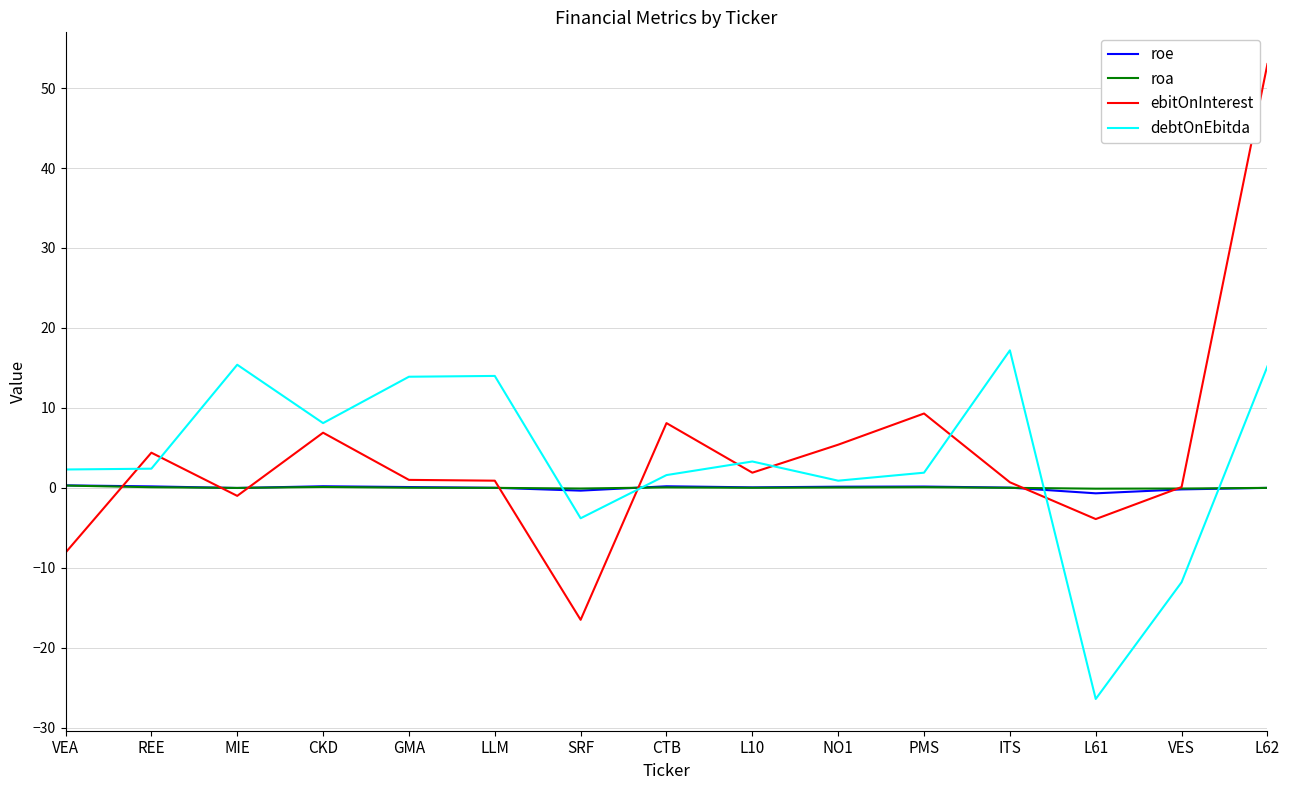

What is the smallest value displayed?

-26.4